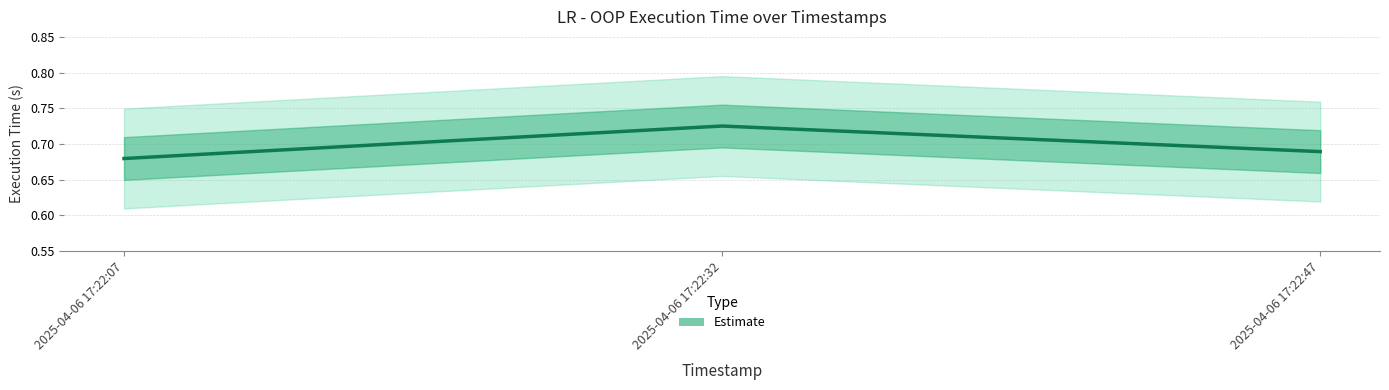

Which label corresponds to the smallest value in the chart?

2025-04-06 17:22:07